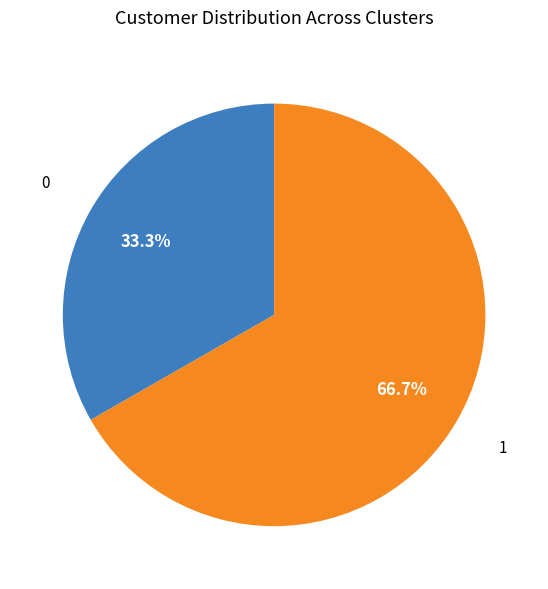

To the nearest percent, what is the difference between the largest and smallest slice percentages?

33%